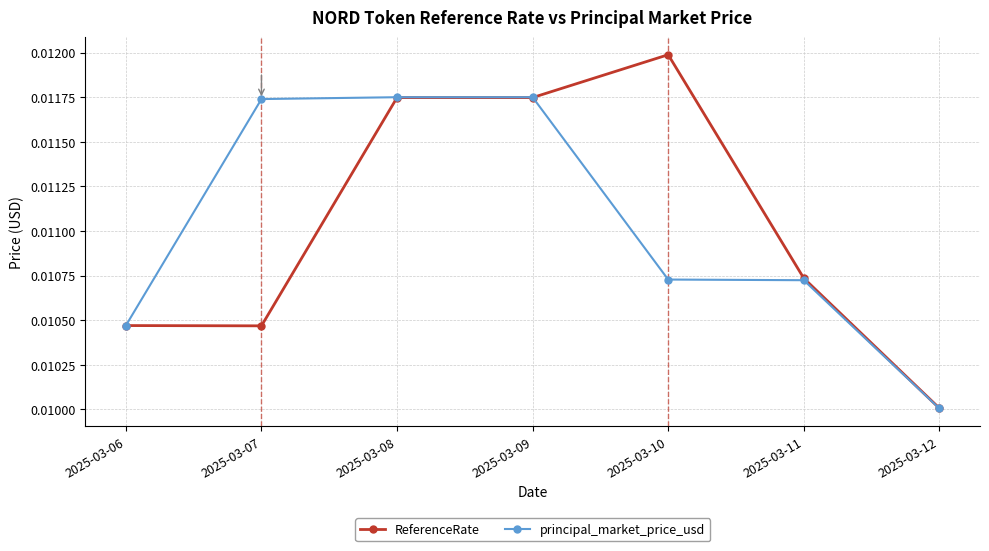

Which category has the lowest value across all series?

2025-03-12